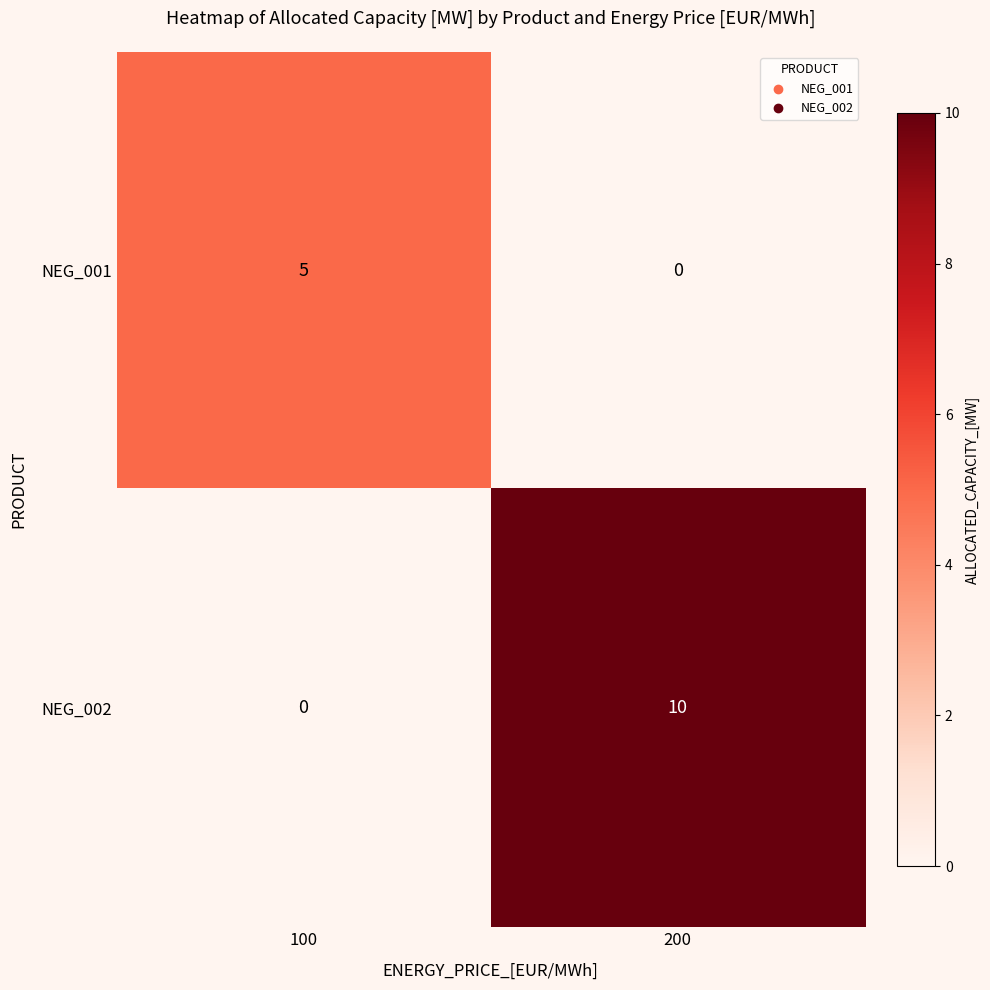

Which series changed the most between 100 and 200?

NEG_002